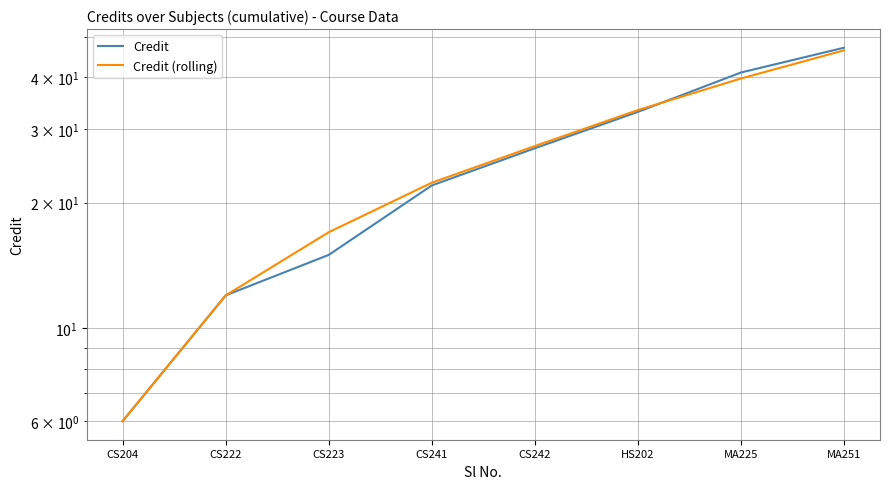

What is the smallest value displayed?

6.0